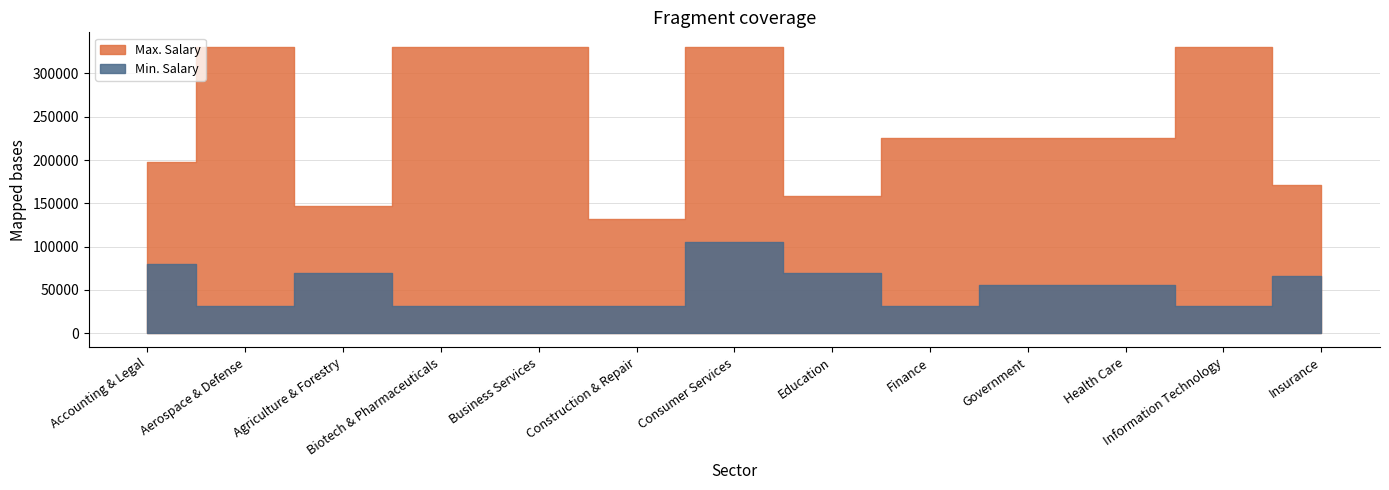

What is the minimum value for Min. Salary?

31000